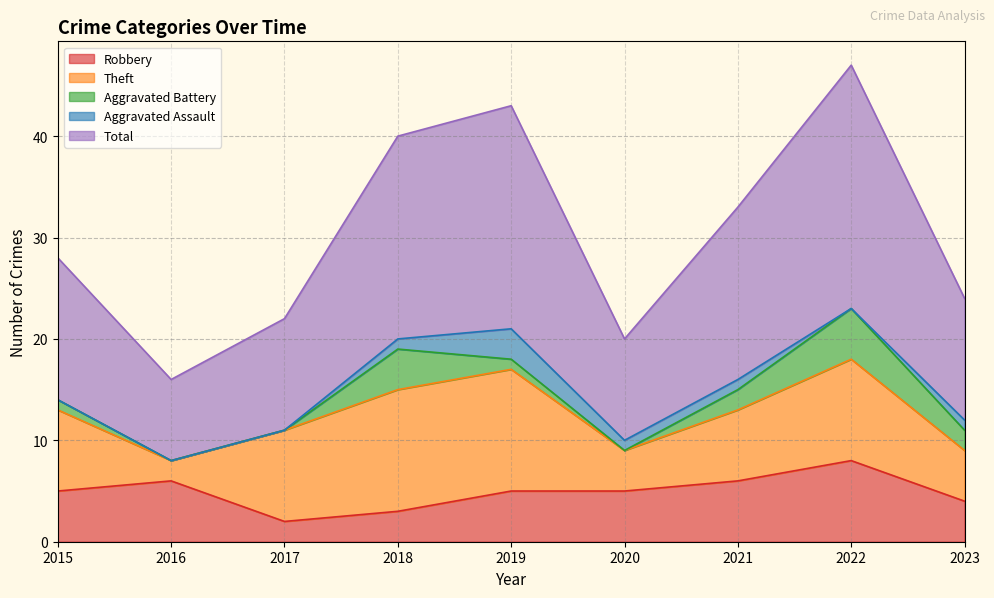

Reading right to left, list all the values displayed in this chart.

Robbery: 4	8	6	5	5	3	2	6	5
Theft: 5	10	7	4	12	12	9	2	8
Aggravated Battery: 2	5	2	0	1	4	0	0	1
Aggravated Assault: 1	0	1	1	3	1	0	0	0
Total: 12	24	17	10	22	20	11	8	14